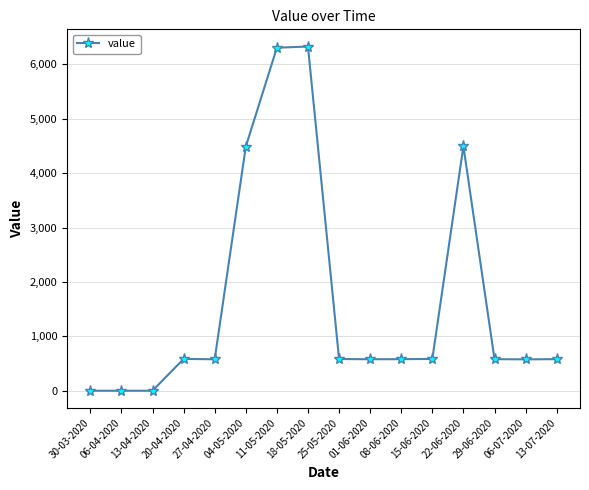

What is the difference between the maximum and minimum values?

6325.9